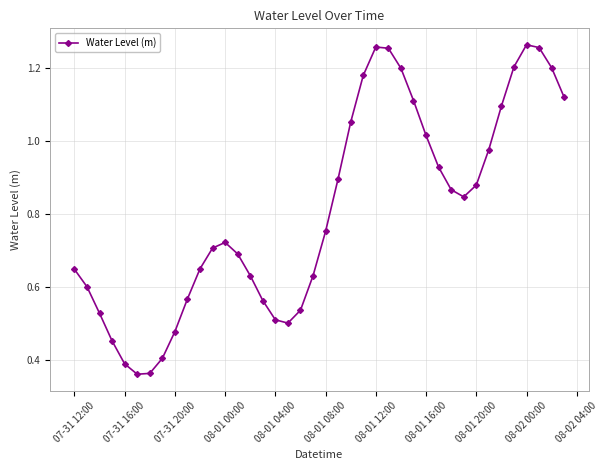

True or false: the data has more than 1 interior local peaks.

True